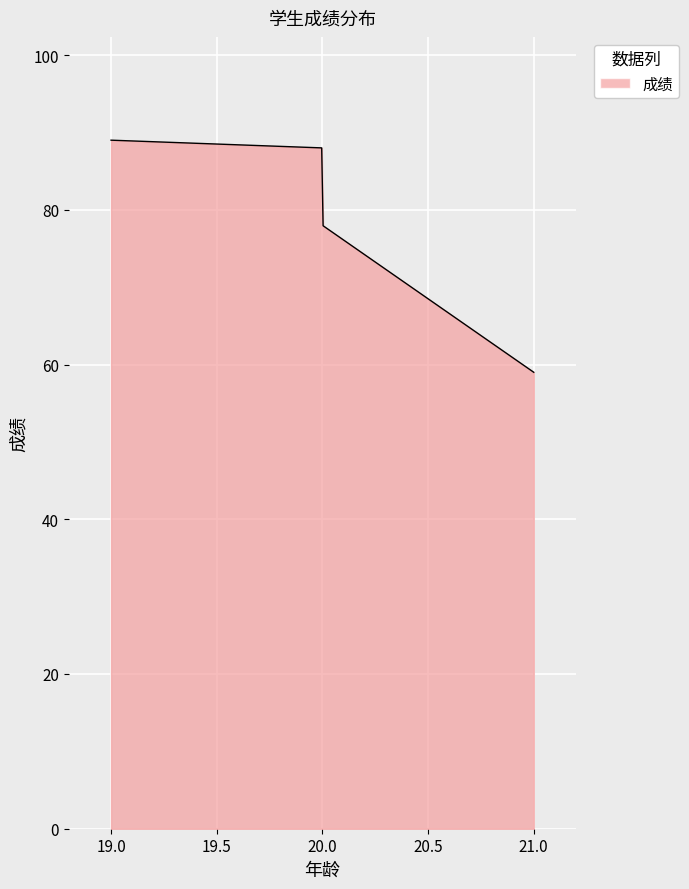

What is the difference between the maximum and minimum values?

30.0